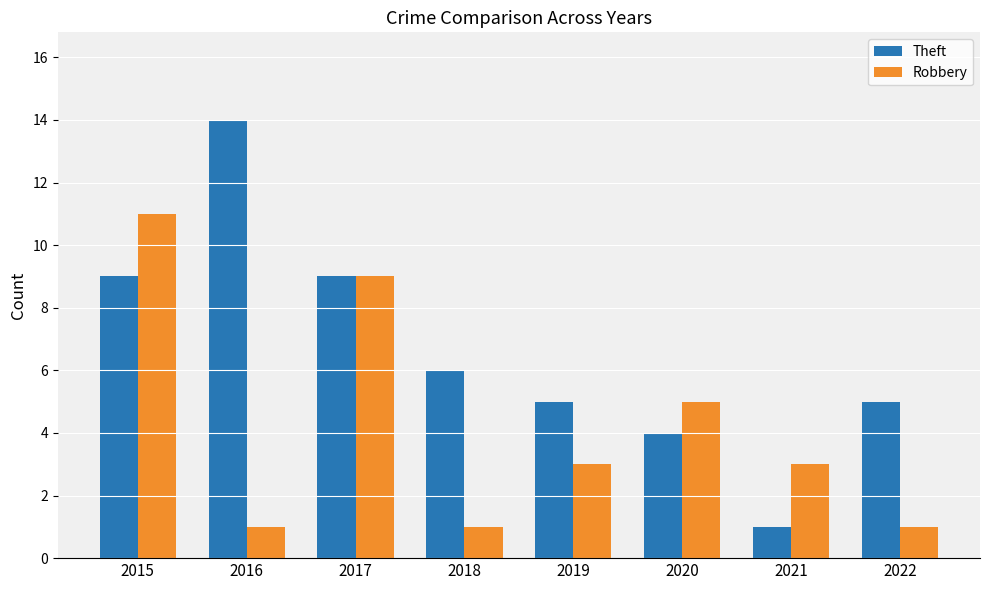

How many bars are there in each group?

2